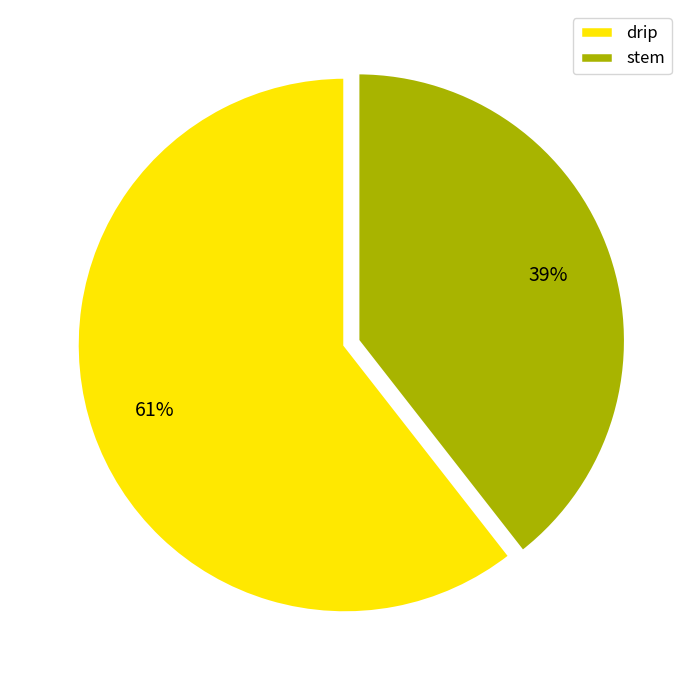

Between stem and drip, which is larger?

drip